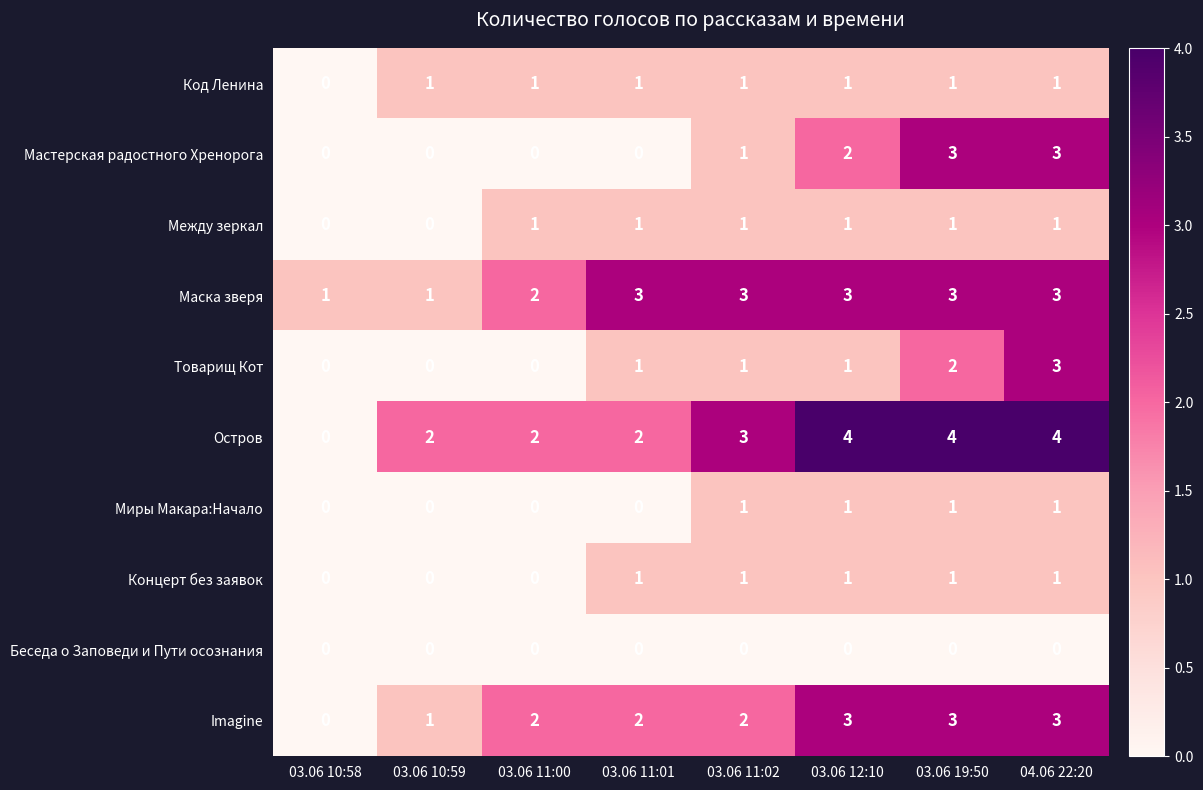

What is the spread (max minus min) of values at 03.06 10:58?

1